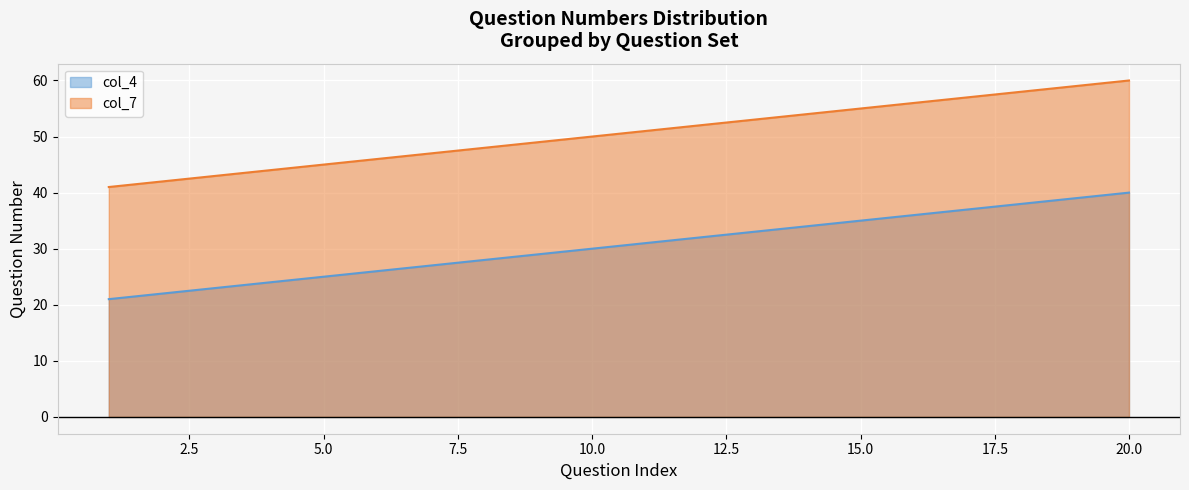

What is the total value across all series at 15.0?

90